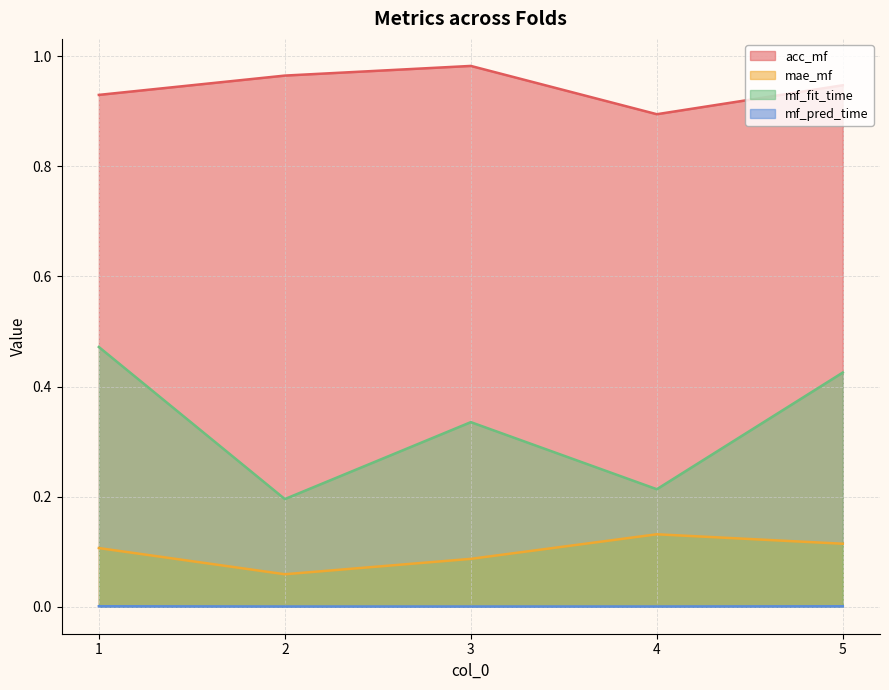

What is the value of the mae_mf point at the 4th from the left?

0.1